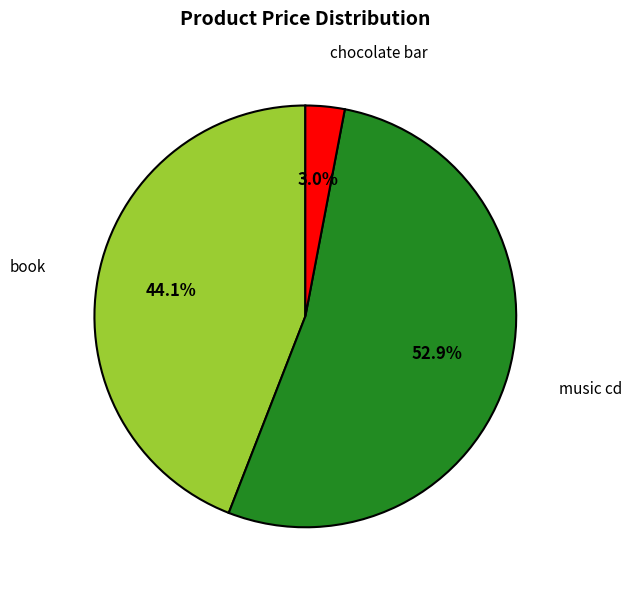

What portion of the pie excludes chocolate bar?

97.0%